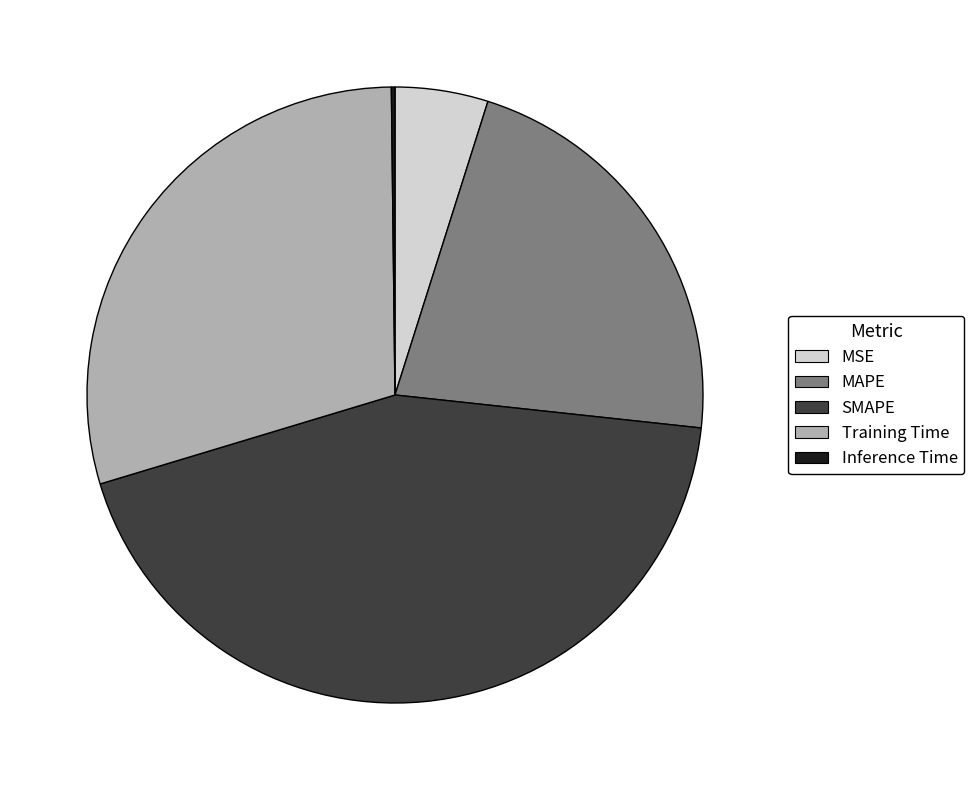

Is there a majority slice in this chart?

No